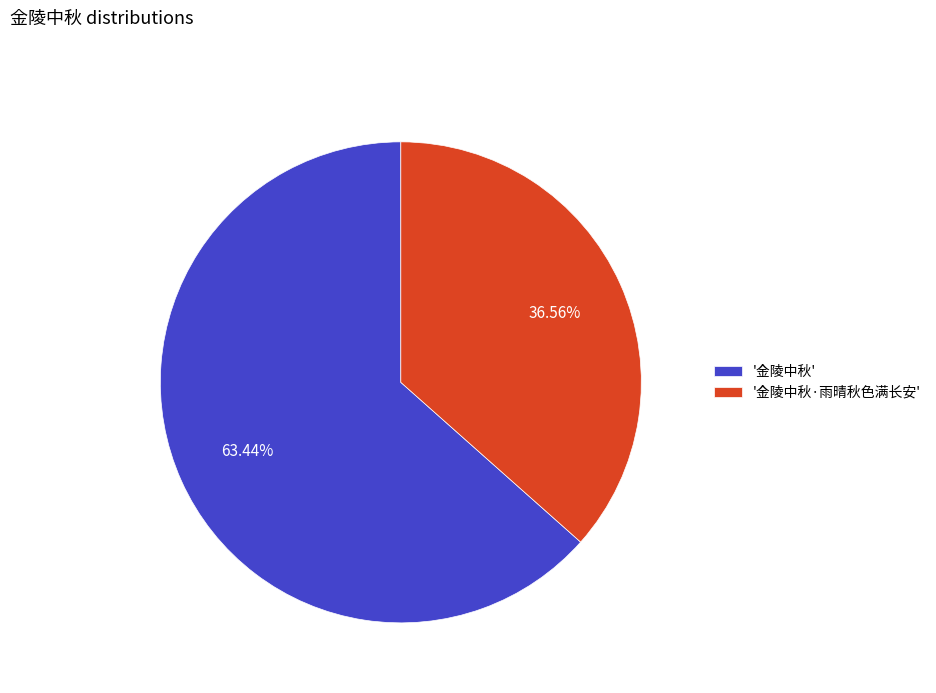

To the nearest percent, what is the difference between the largest and smallest slice percentages?

27%